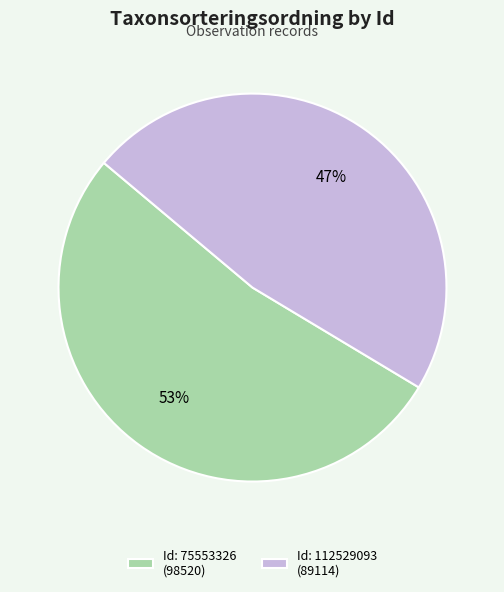

Which category has the biggest portion of the pie?

Id: 75553326 (98520)